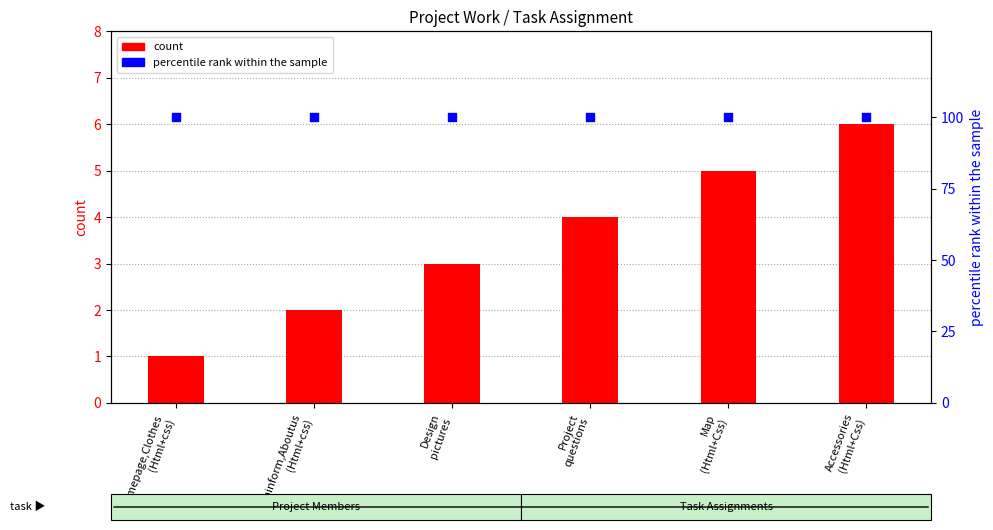

At how many categories does at least one series exceed 10?

6